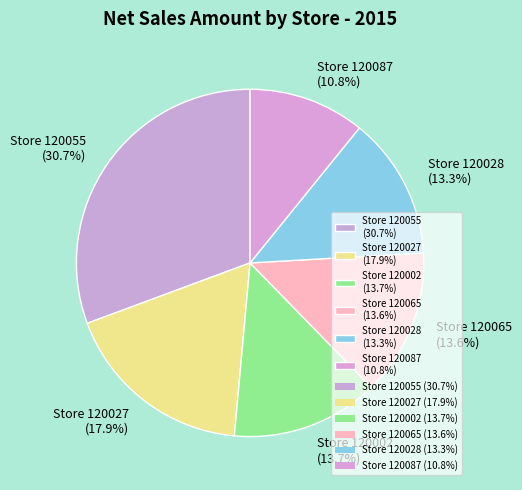

Does any single category account for the majority?

No